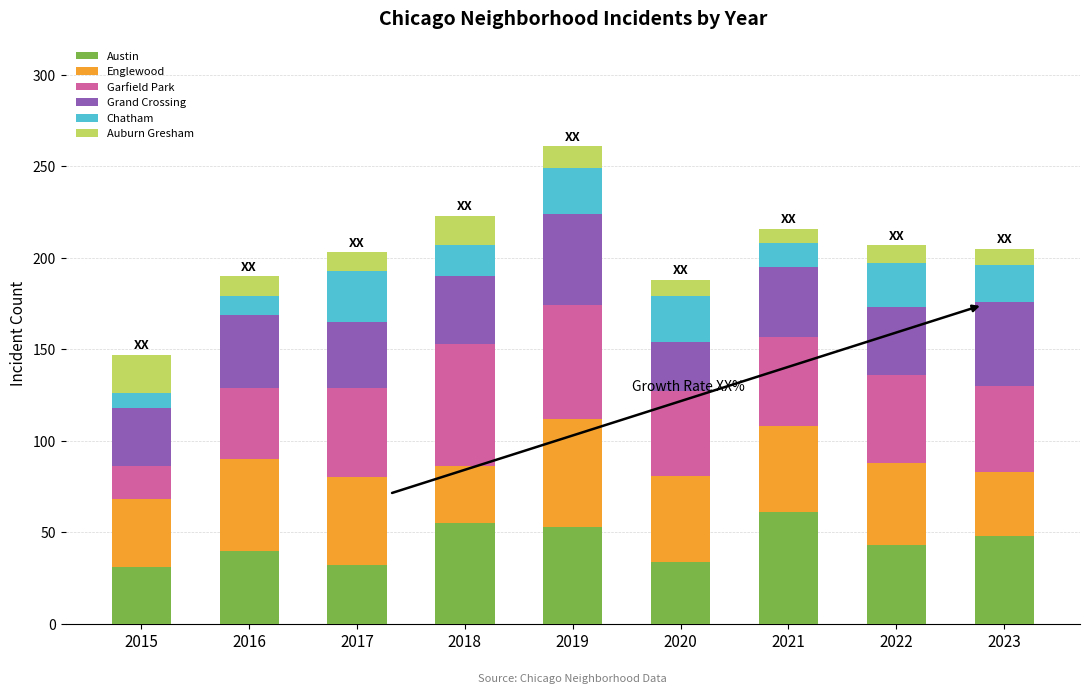

What is the average value of the Austin series?

44